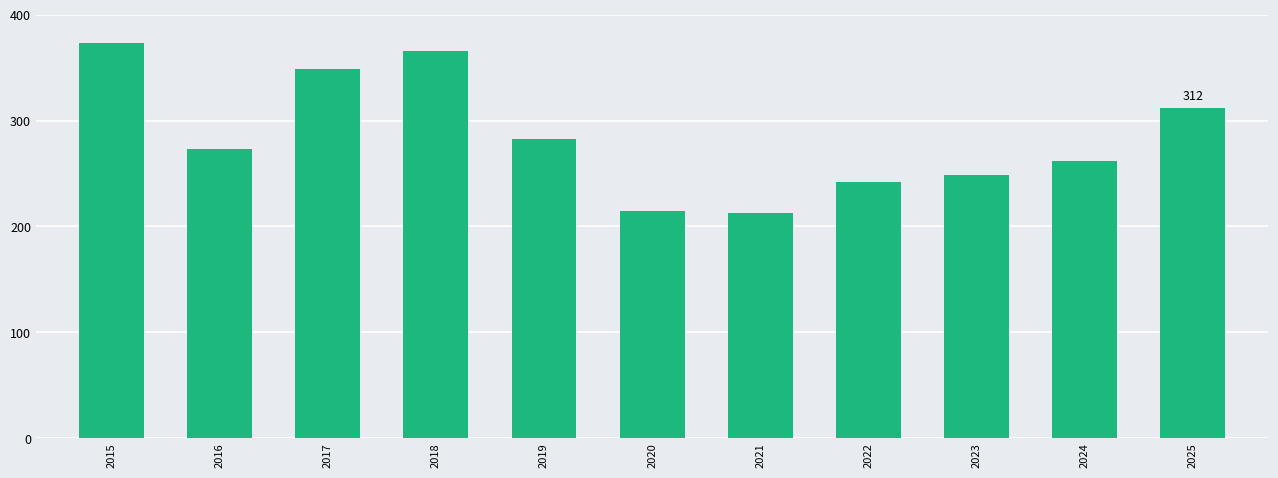

What is the smallest value displayed?

213